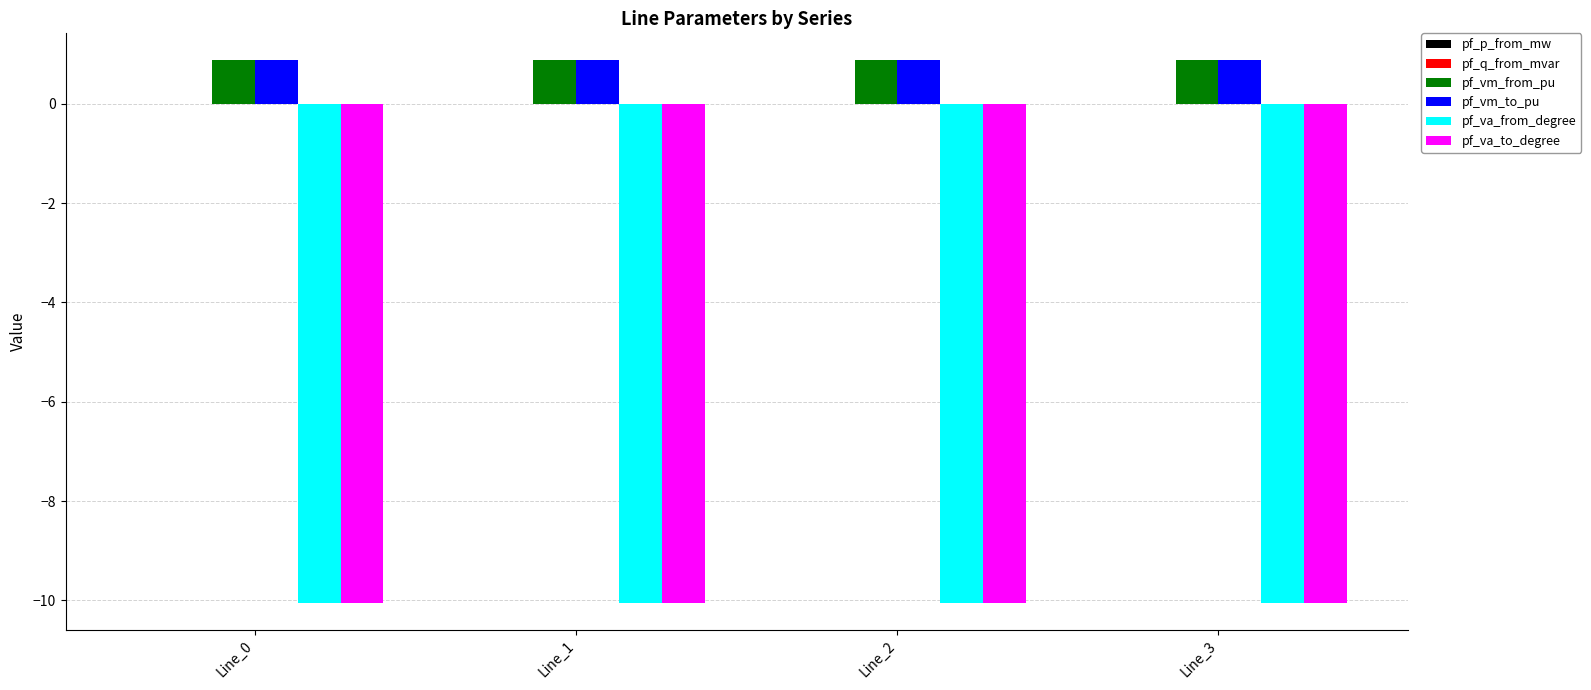

What is the maximum value for pf_va_from_degree?

-10.1